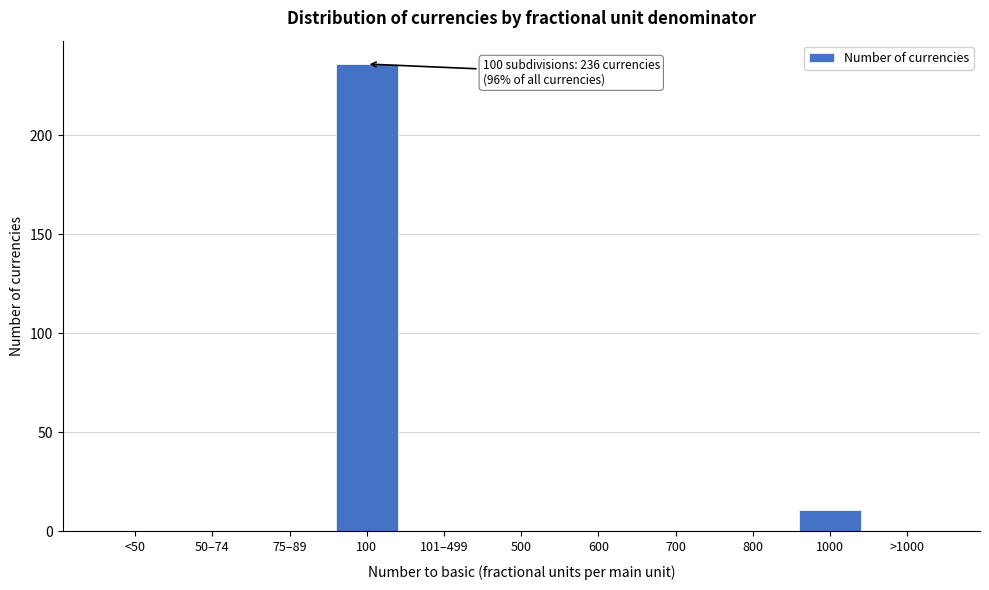

Reading right to left, list all the values displayed in this chart.

>1000=0	1000=11	800=0	700=0	600=0	500=0	101–499=0	100=236	75–89=0	50–74=0	<50=0